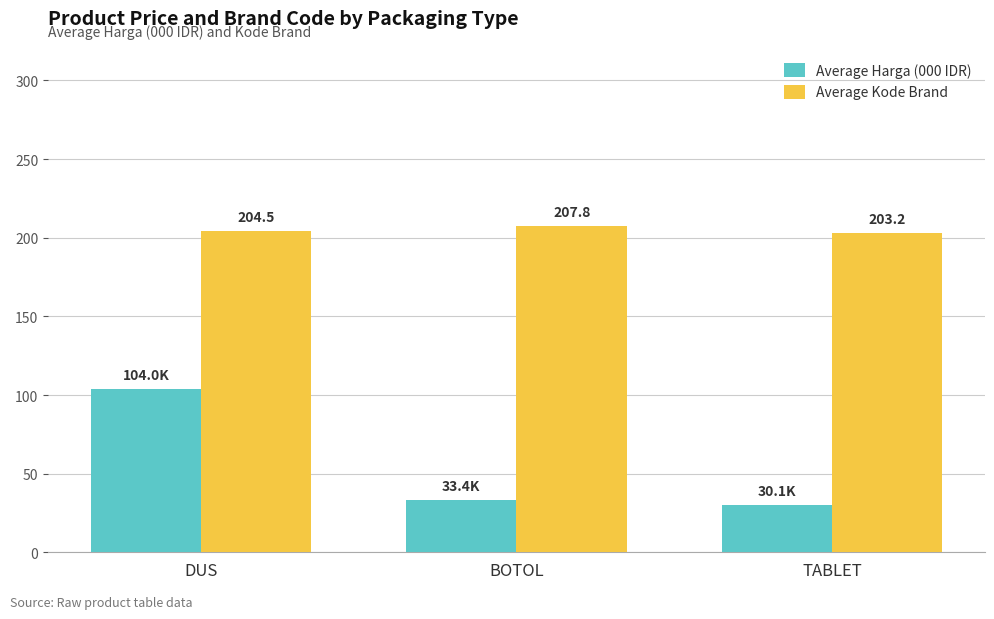

List the labels in order of Average Harga (000 IDR) value, largest first.

DUS, BOTOL, TABLET